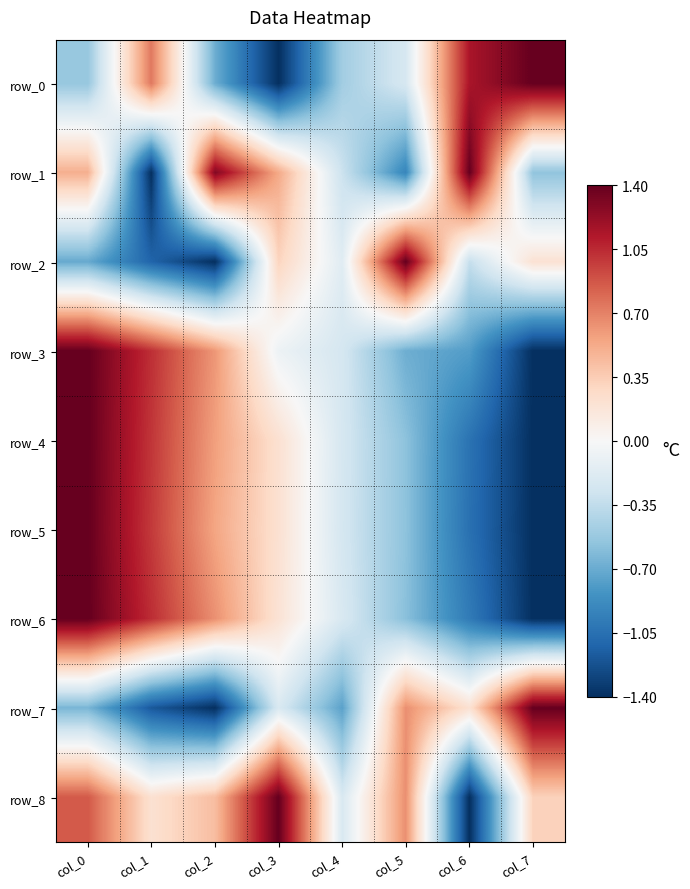

Is it true that row_8 equals 0.3 at col_7?

True